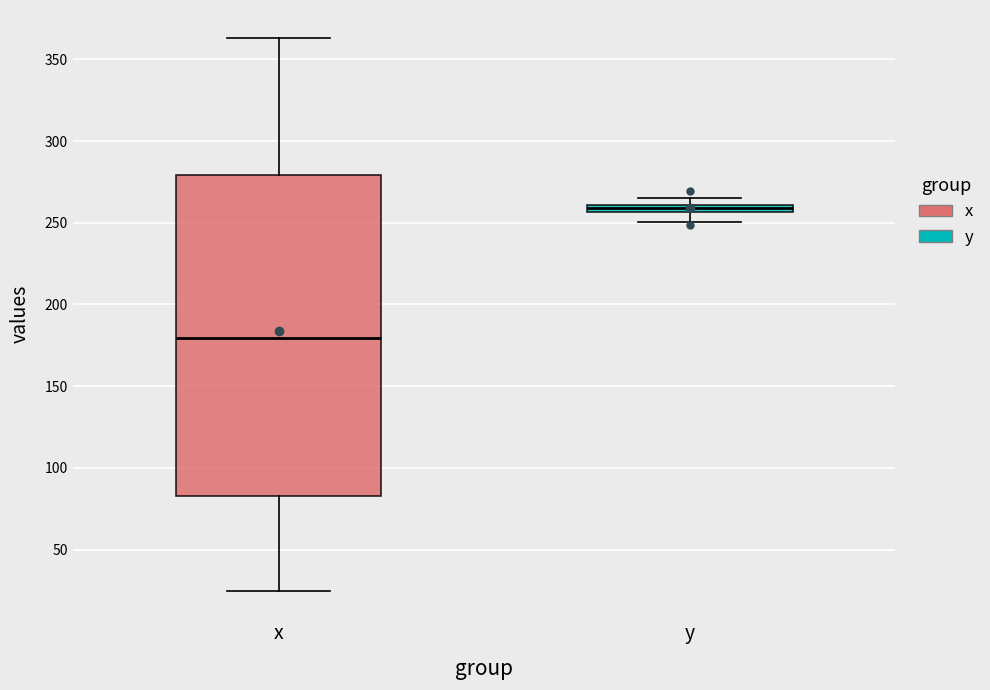

Which box's median line is the lowest?

x